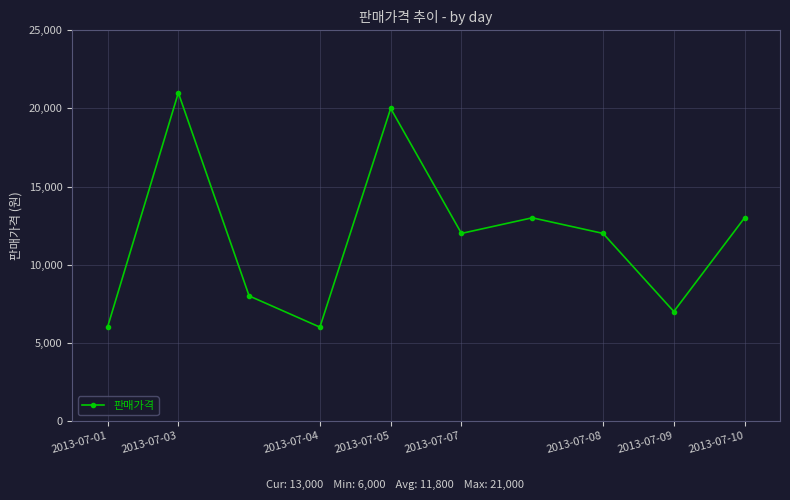

What is the smallest value displayed?

6000